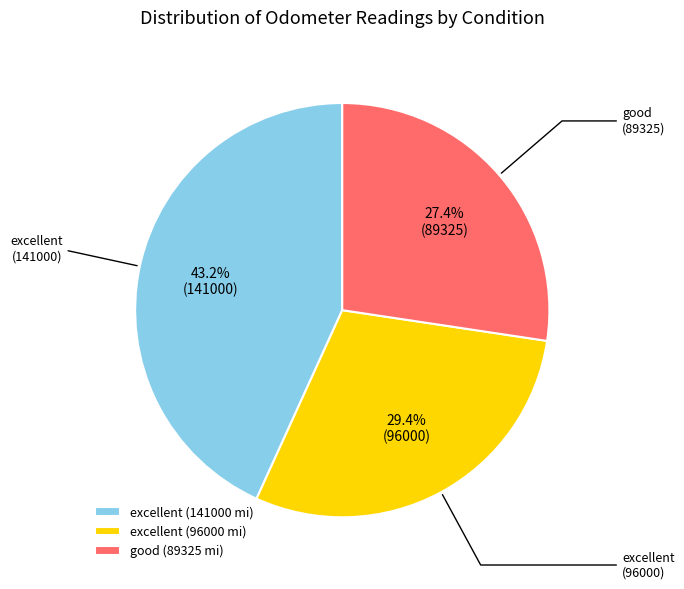

Which has a higher value, good (89325) or excellent (141000)?

excellent (141000)